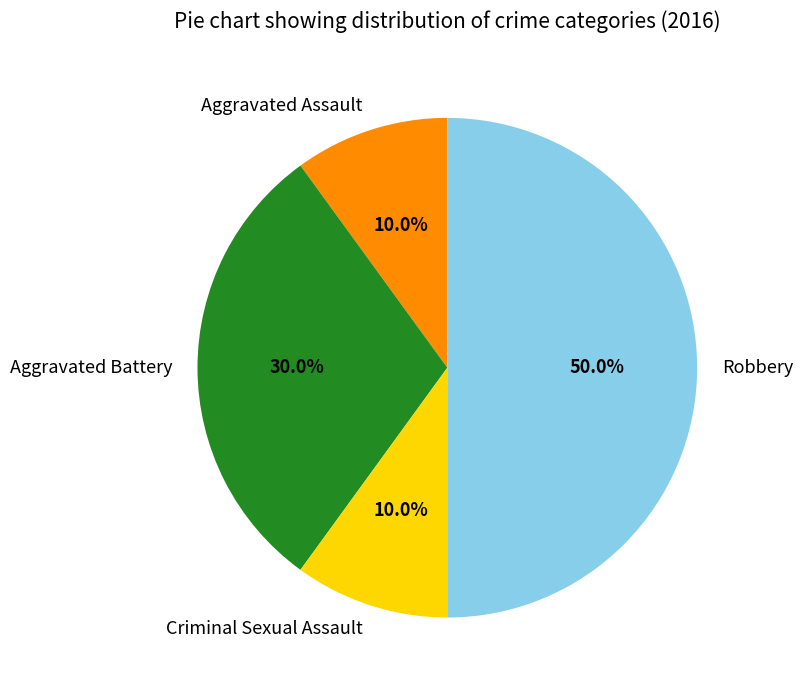

Count the number of slices in the pie.

4